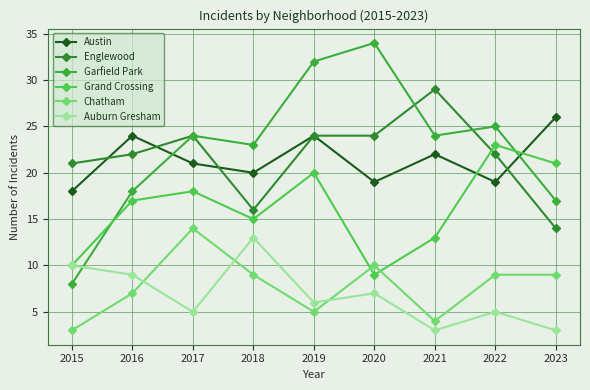

True or false: Austin and Chatham cross at least once.

False